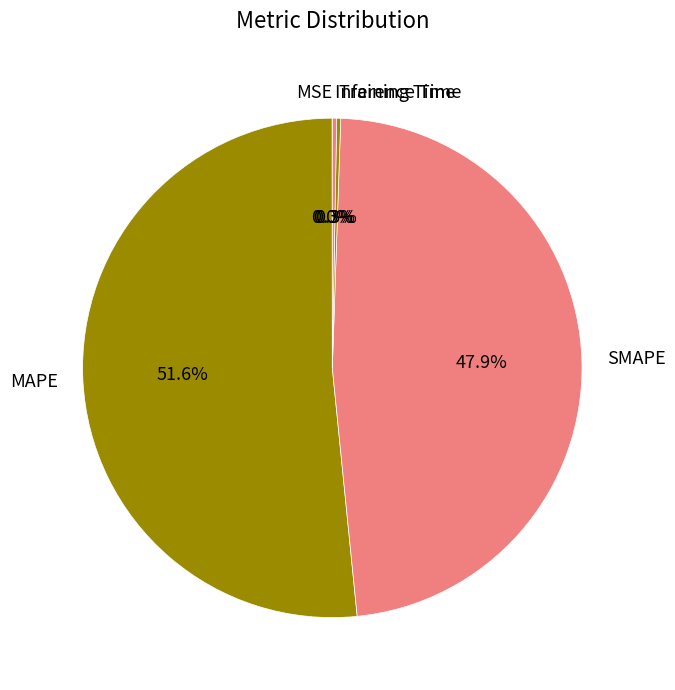

Is it true that Inference Time is 0% of the pie?

True